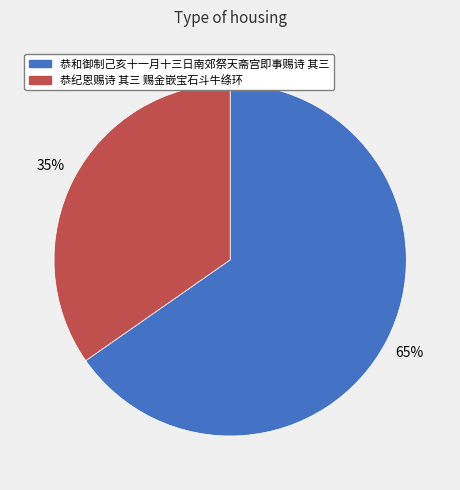

Does 恭和御制己亥十一月十三日南郊祭天斋宫即事赐诗 其三 account for over 50% of the chart?

Yes